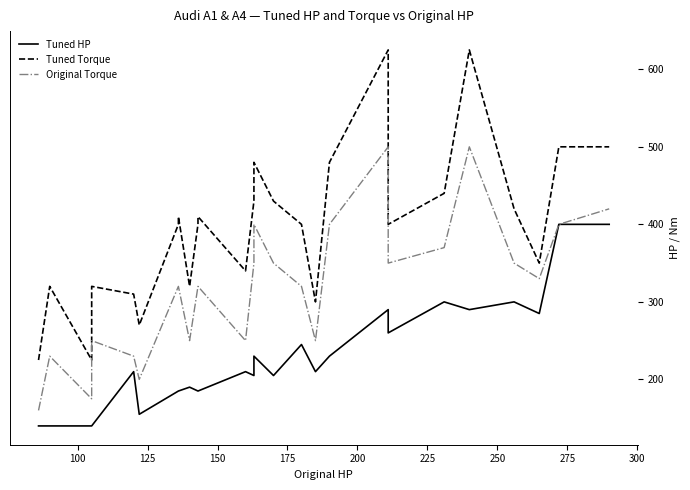

How many lines are shown in the chart?

3